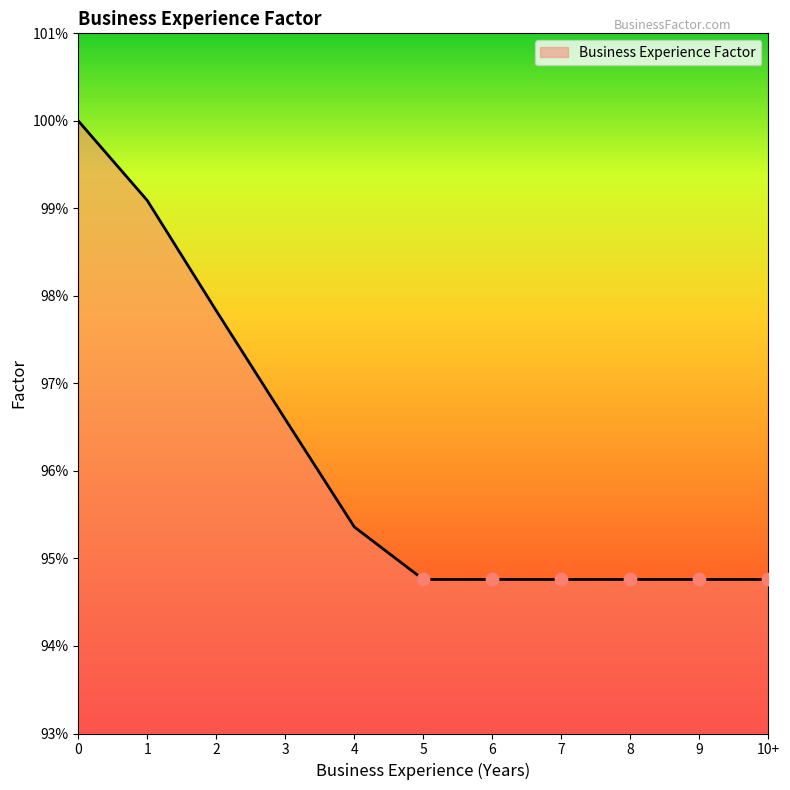

Does the chart have visible grid lines?

No